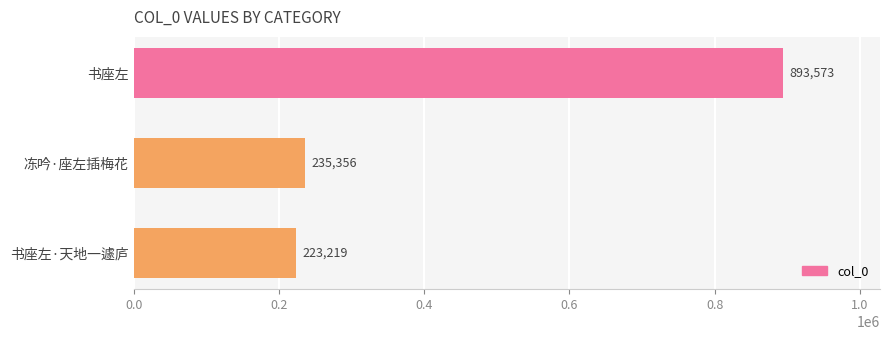

True or false: the data shows 547885 at 书座左.

False